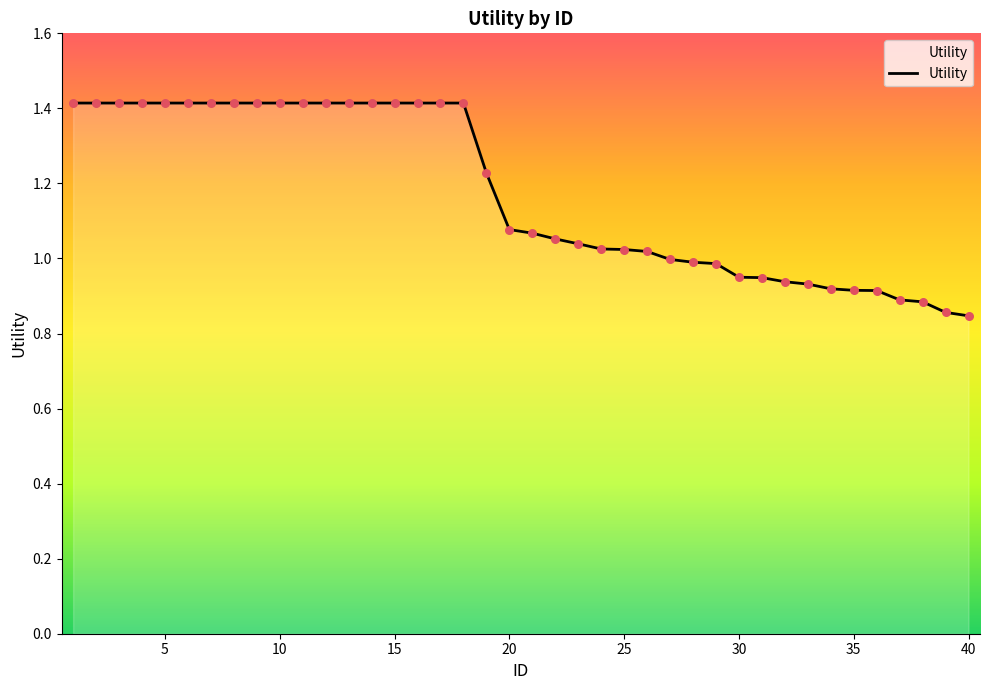

What is the greatest value displayed?

1.4